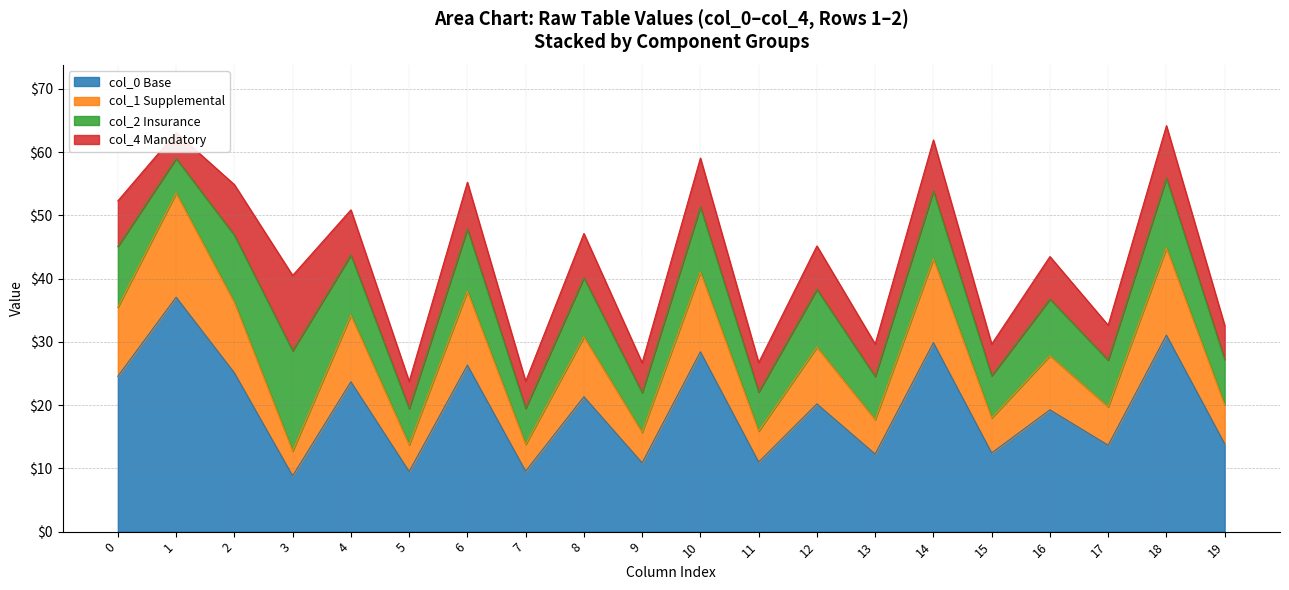

True or false: col_0 Base has a value of 6.7 at 9.

False